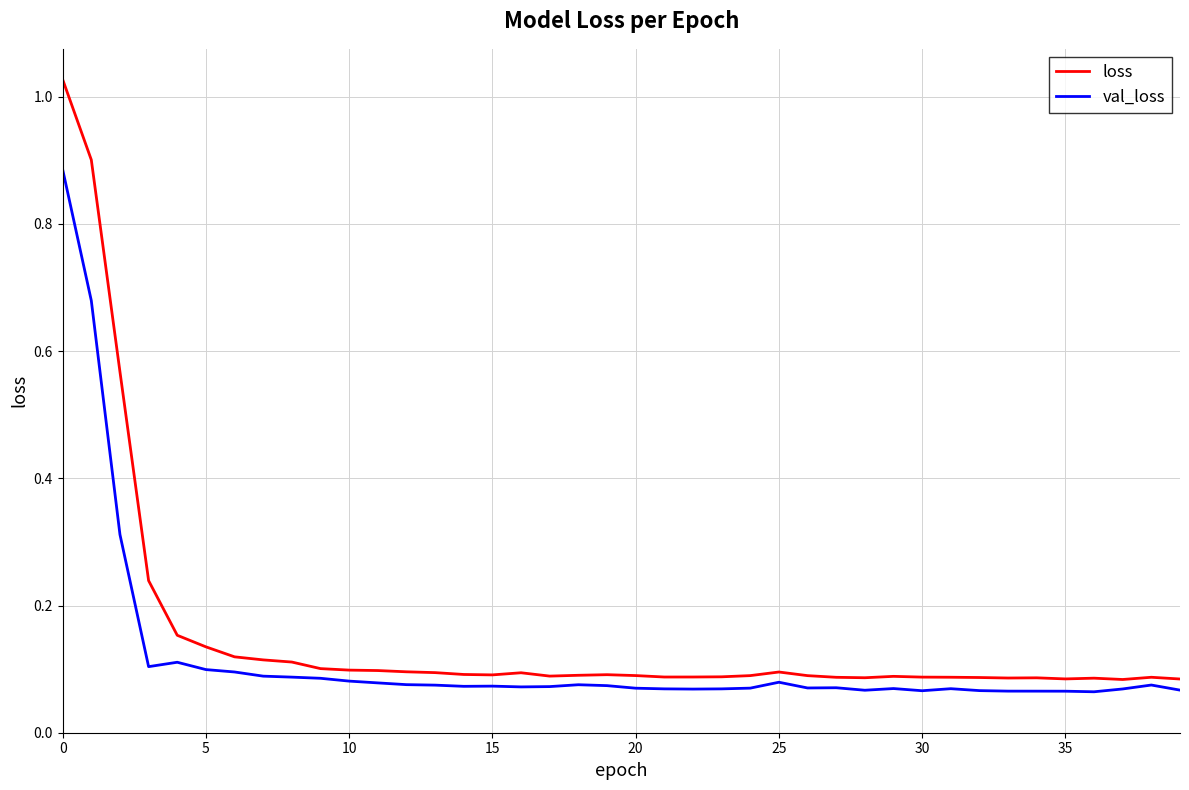

Which series has the widest spread of values?

loss